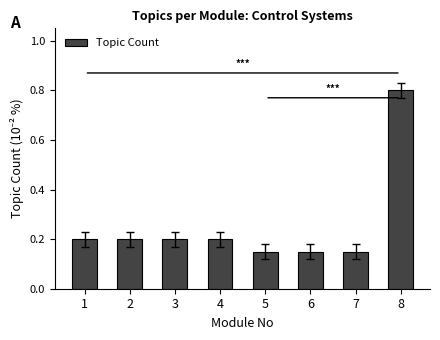

What is the greatest value displayed?

0.8